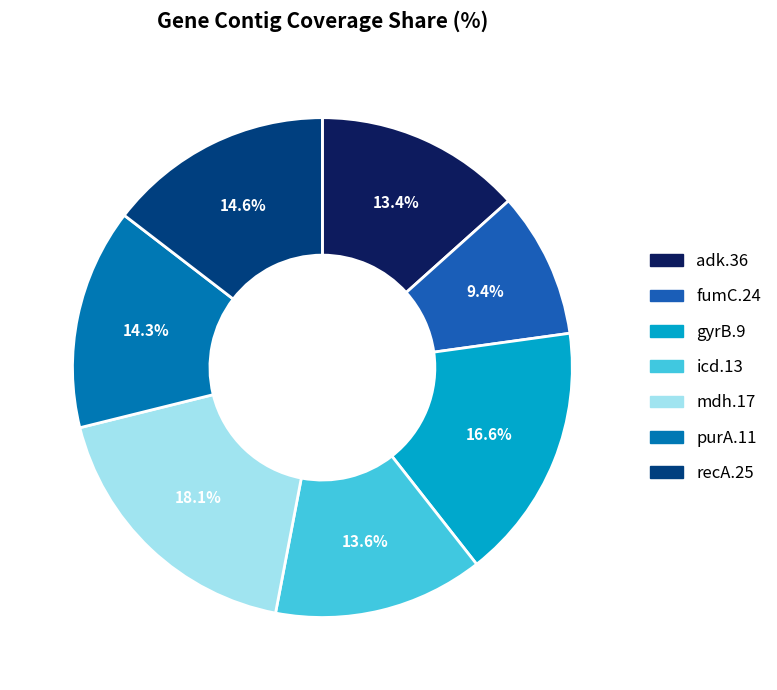

Approximately how many times larger is the value at purA.11 compared to icd.13?

1.1